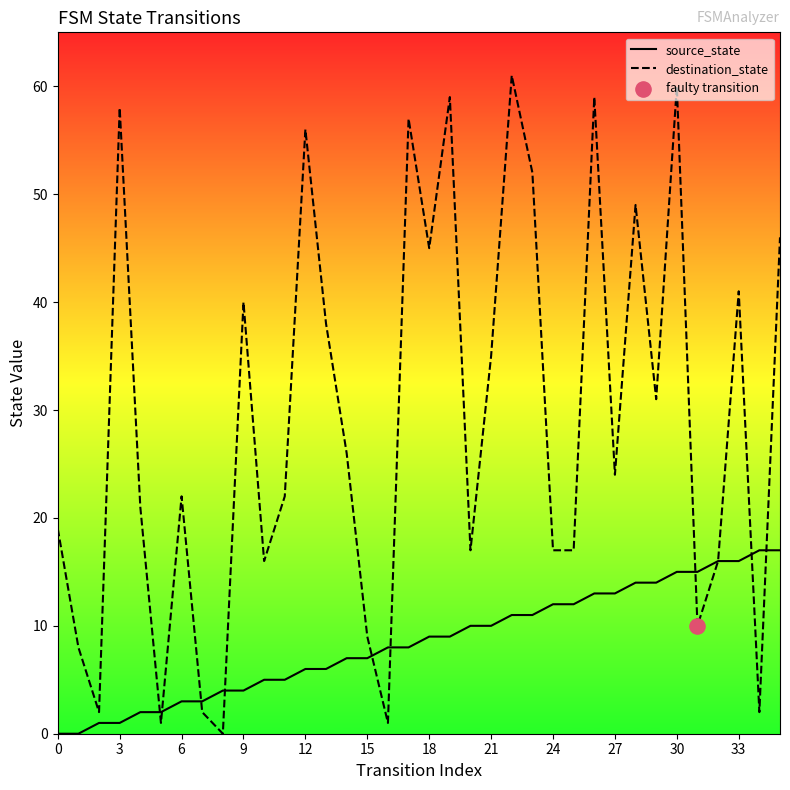

What is the total value across all series at 24?

29